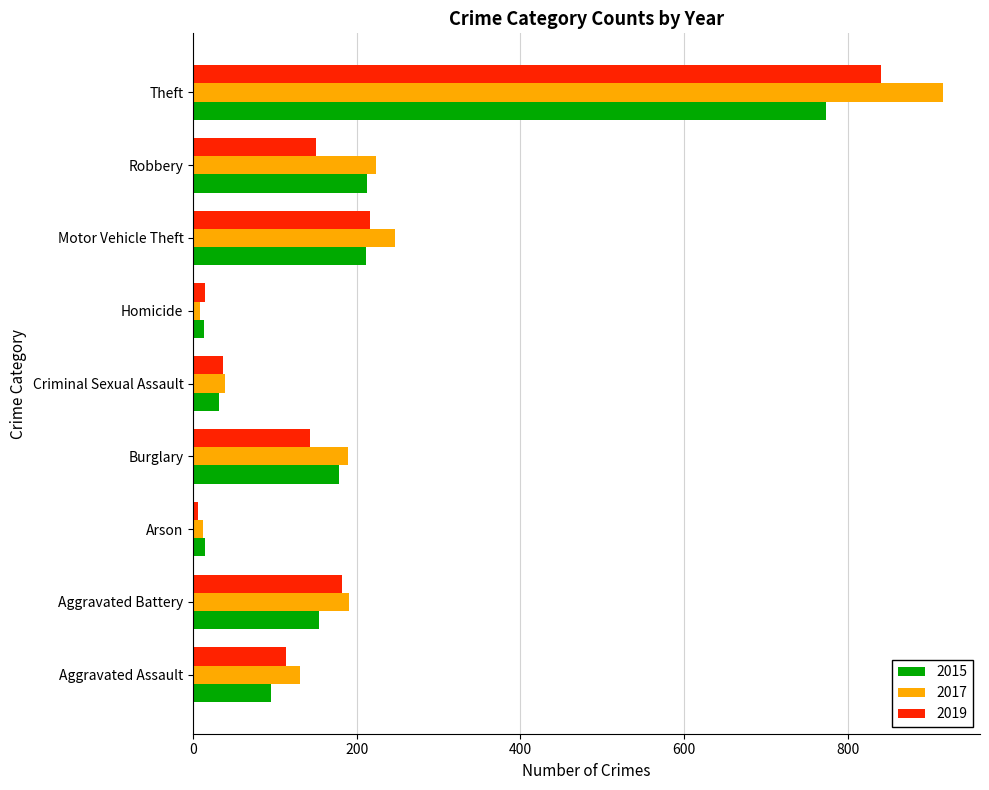

What is the difference between the 2017 values at Arson and Aggravated Battery?

179